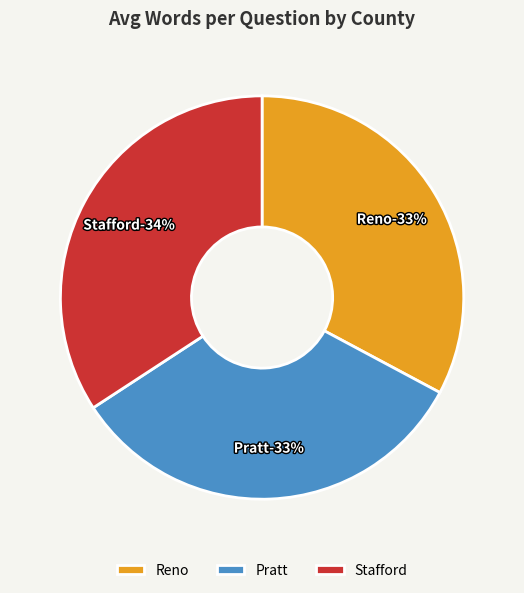

True or false: Reno (37.6) accounts for 44% of the total.

False